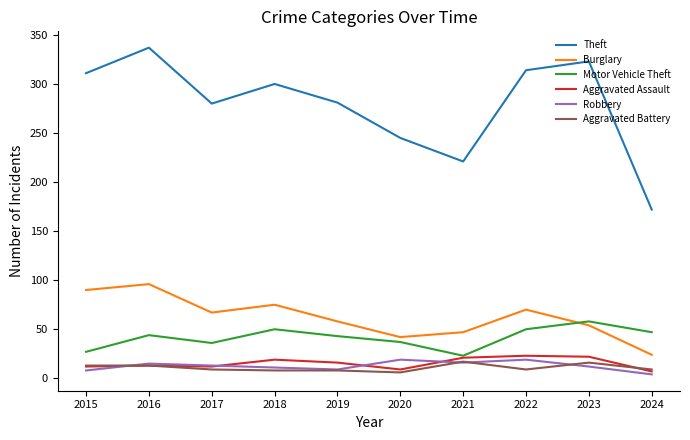

Is it true that Robbery equals 16 at 2021?

True